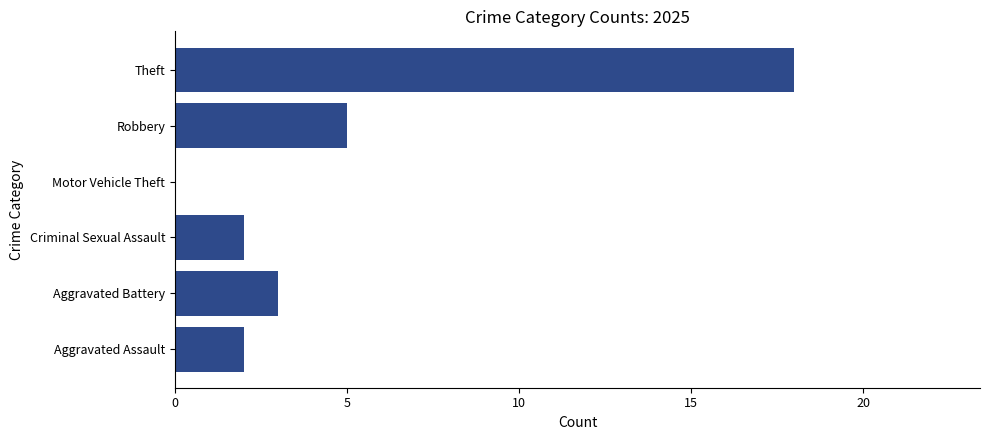

Are the bars grouped side by side (vs. stacked)?

No